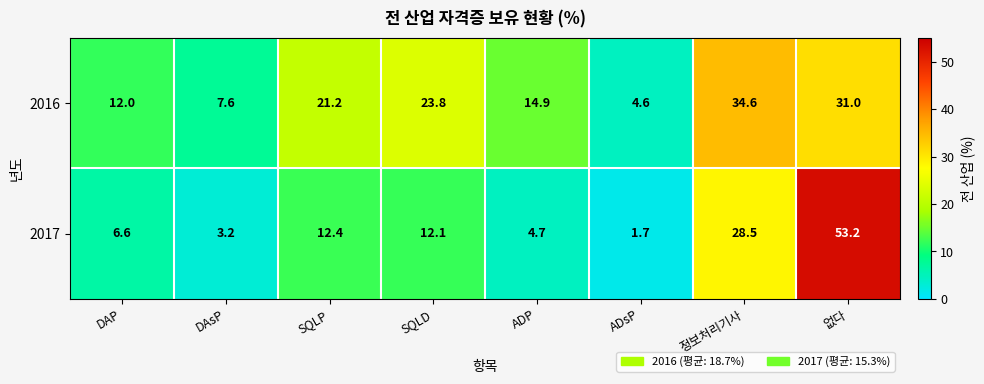

What is the difference between the maximum and minimum values in the 2016 series?

30.0